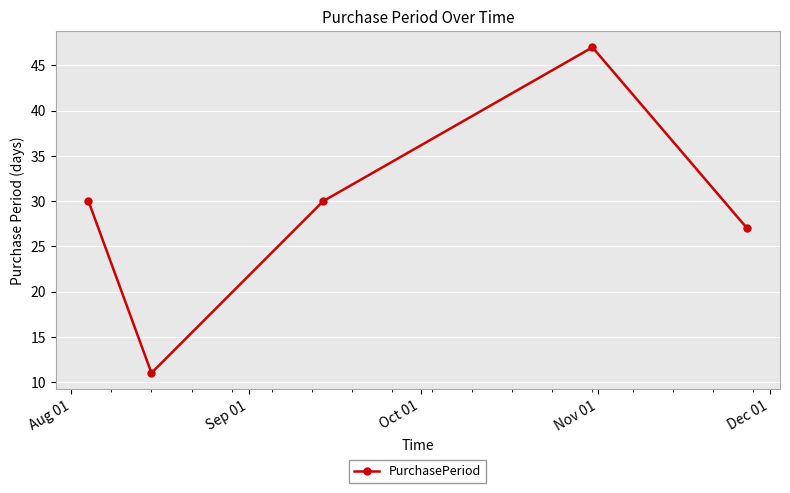

How many points are higher than both their immediate neighbors (excluding endpoints)?

1